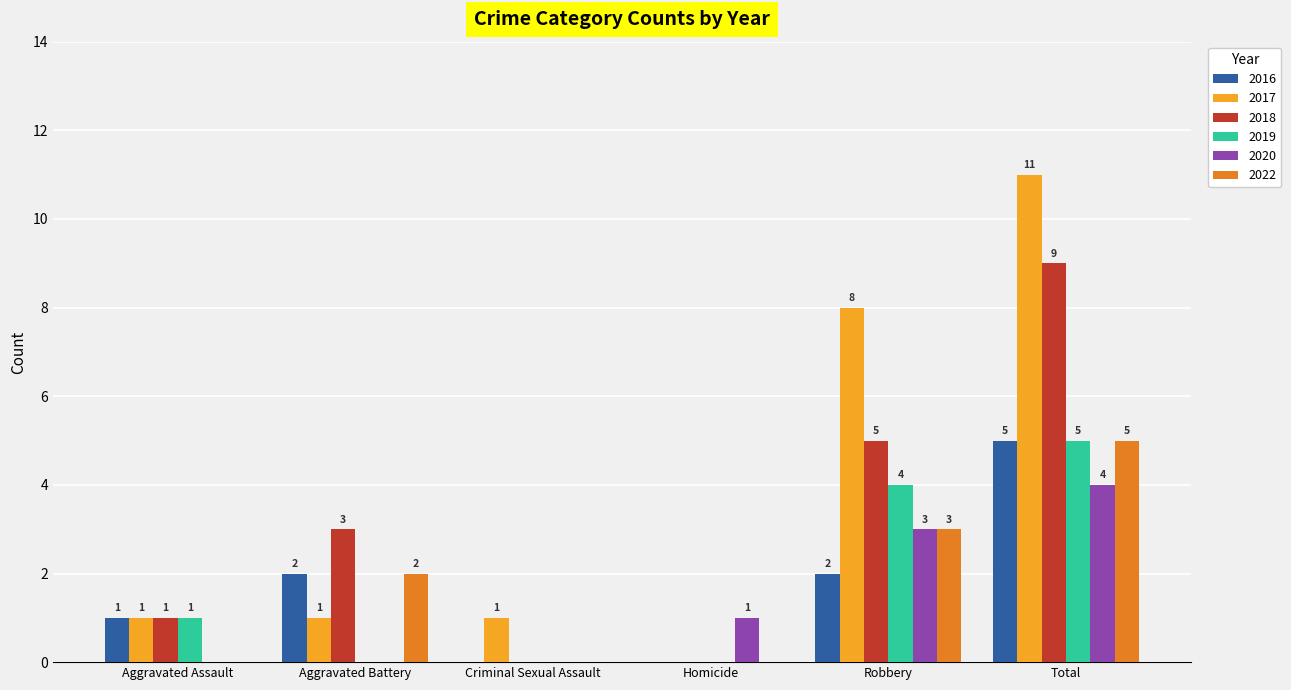

True or false: 2017 has a value of 11 at Total.

True